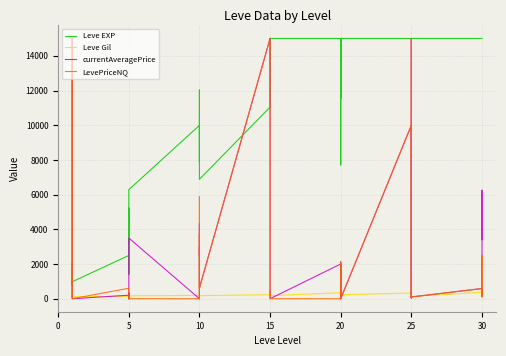

How many data points does each series have?

40